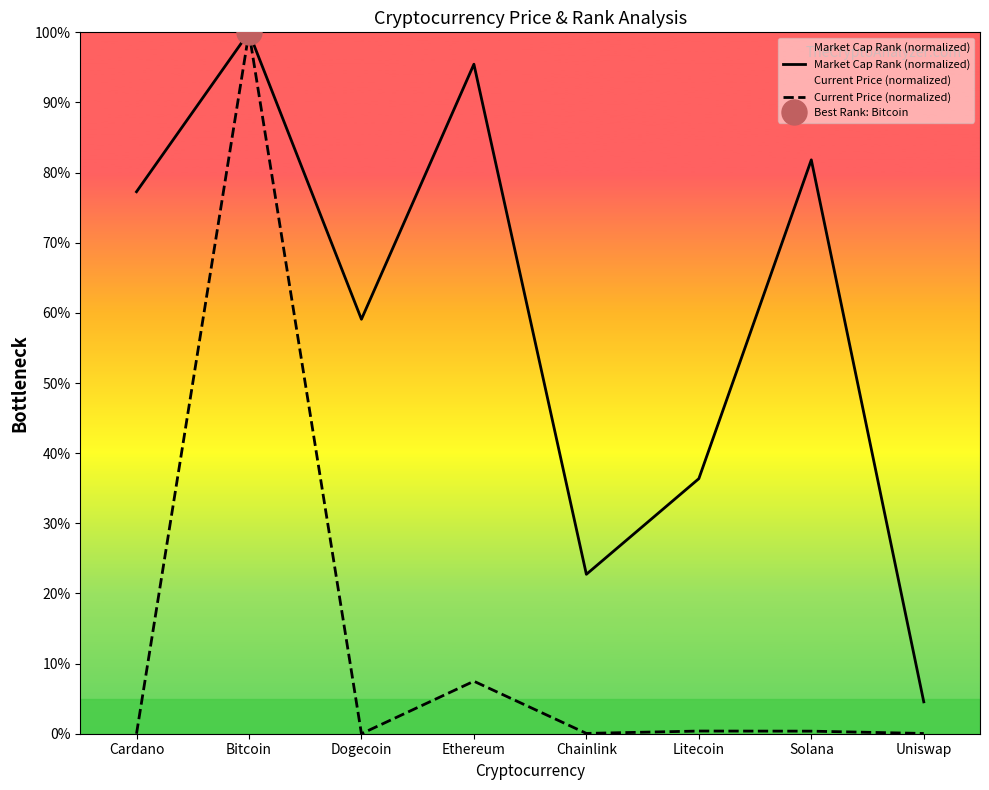

What is the sum of all Market Cap Rank (normalized) values?

477.3